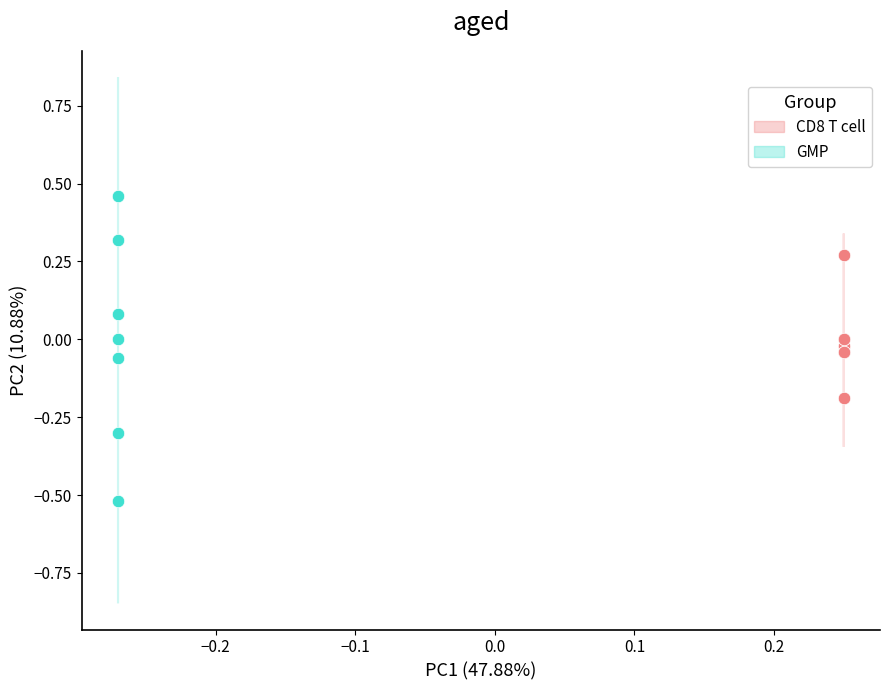

What are all the series names shown in the legend?

CD8 T cell, GMP